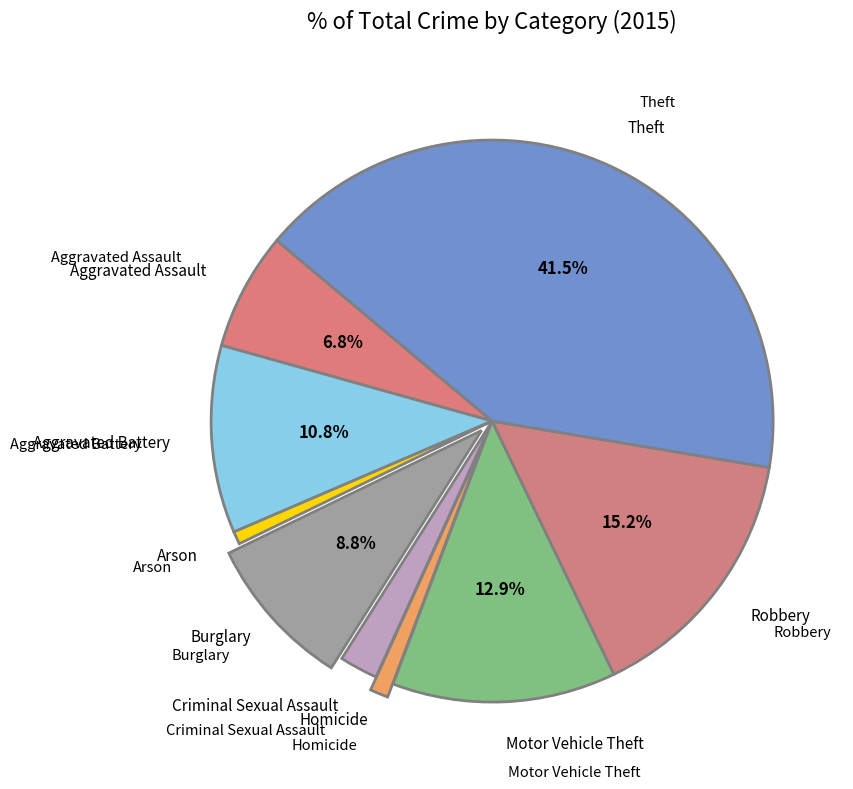

How many segments does this pie chart have?

9